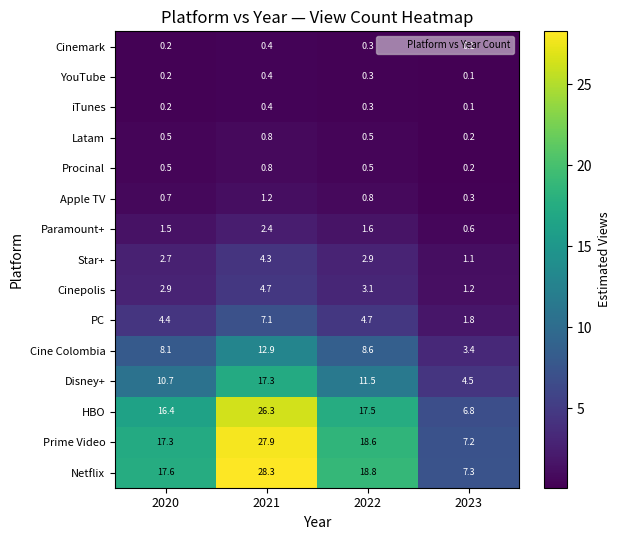

What is the lowest value of the PC series?

1.8